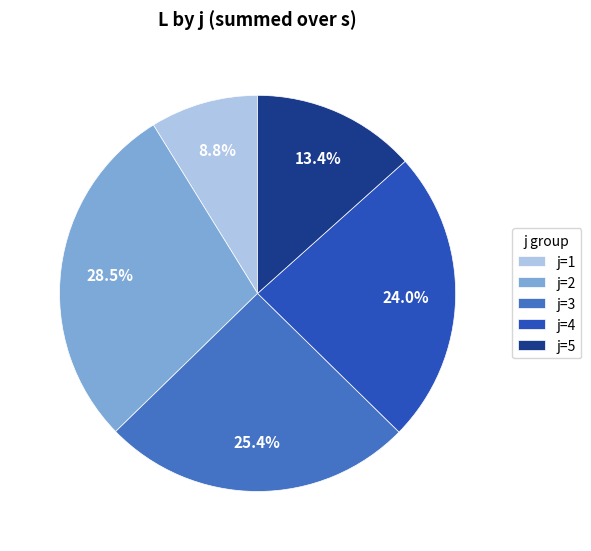

Approximately how many times larger is the value at j=5 compared to j=3?

0.5